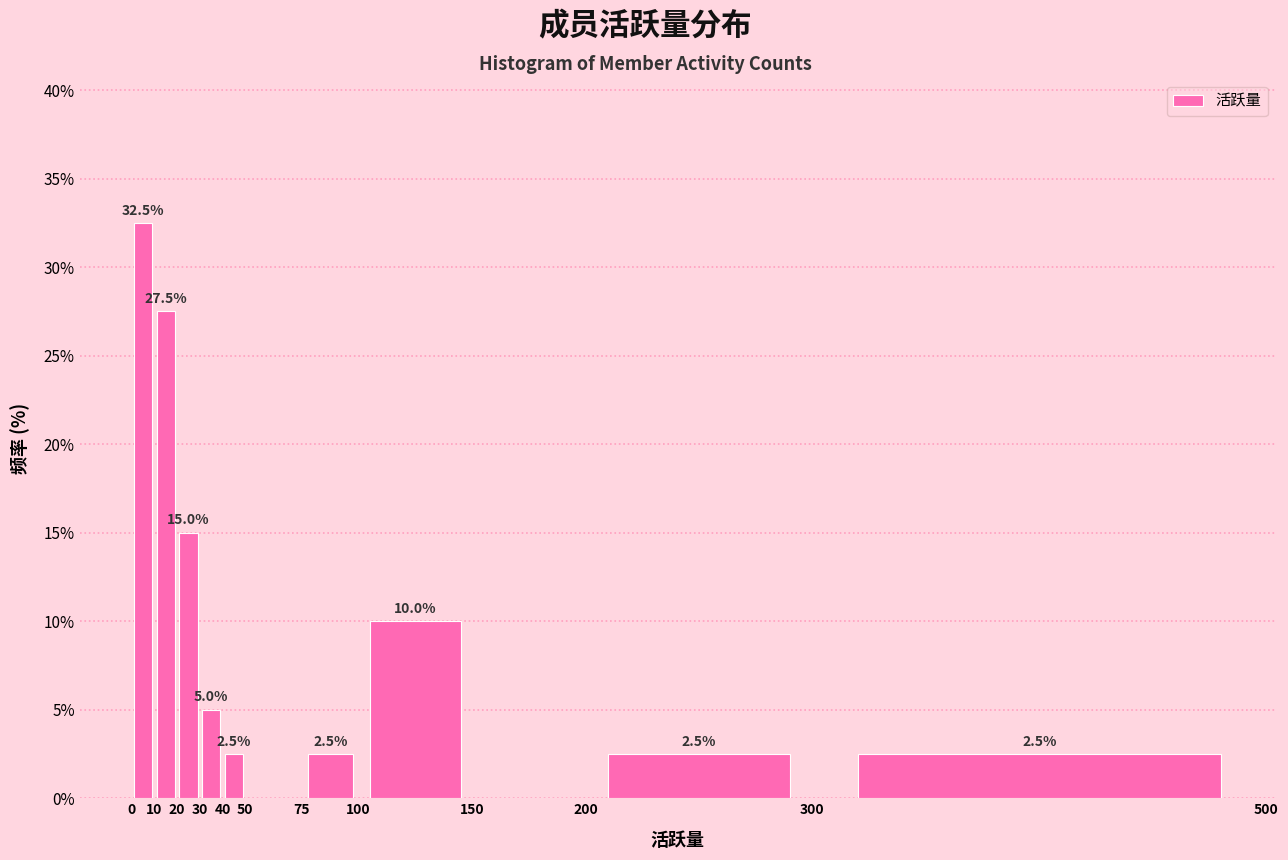

Over which range of the x-axis is the bar tallest?

0 to 10